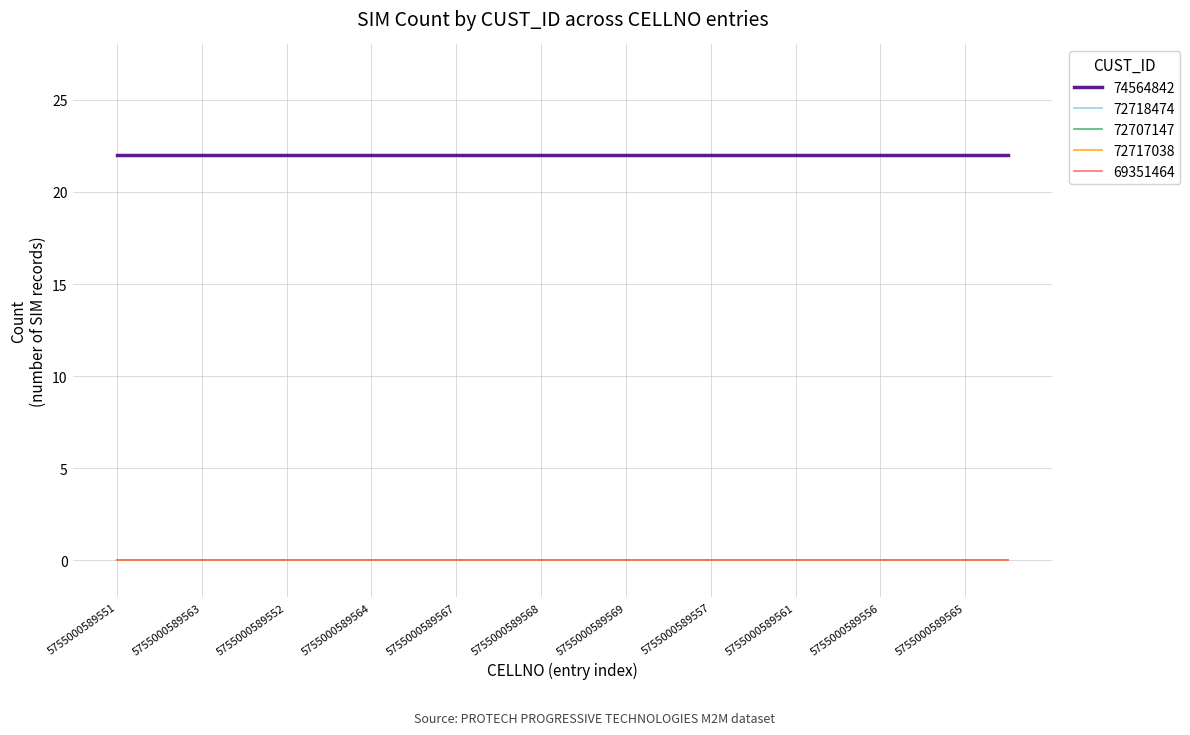

Does the chart display data point markers on the line(s)?

No